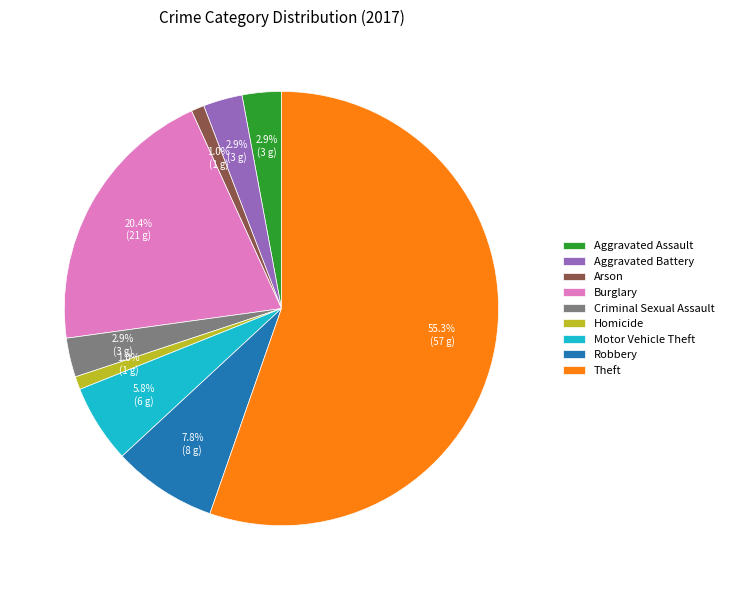

How many slices are in this pie chart?

9